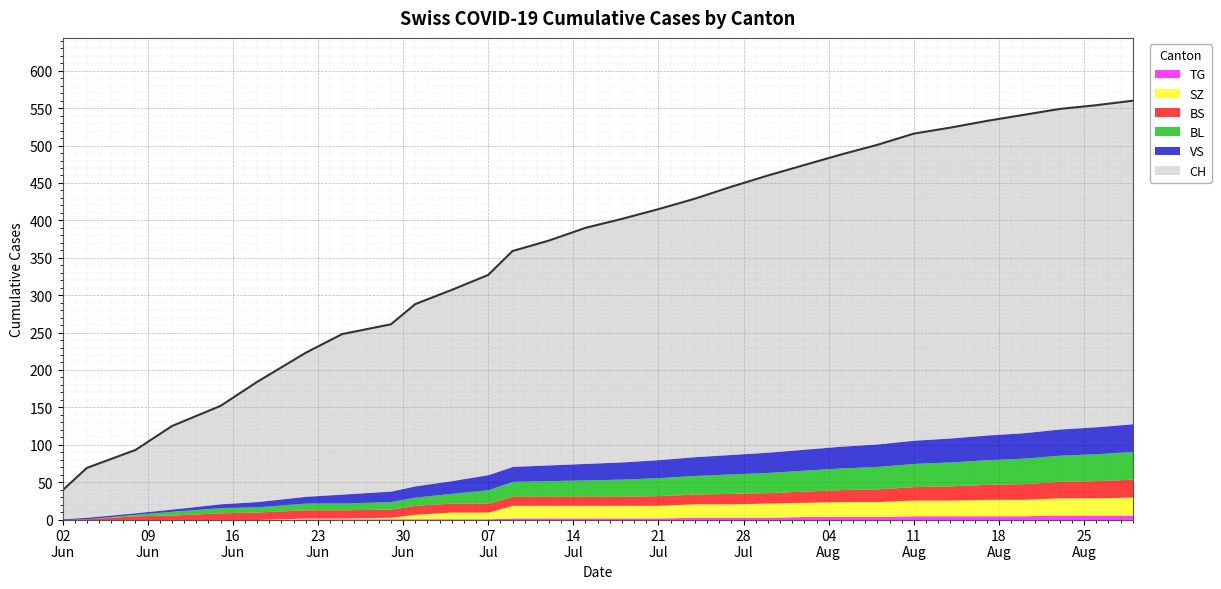

Reading left to right, what are all the values shown in this chart?

CH: 38	66	84	111	131	160	192	214	223	243	255	267	288	300	315	325	335	345	358	370	380	390	400	410	415	420	425	428	430	432
BS: 0	1	5	6	9	10	11	11	11	12	12	12	12	12	12	12	13	13	14	14	15	16	17	18	19	20	21	22	23	24
SZ: 0	0	0	0	0	0	1	1	2	6	9	9	17	17	17	17	17	18	18	19	19	20	20	21	21	22	22	23	23	24
BL: 0	0	2	5	7	7	9	9	10	11	13	18	20	21	22	23	24	25	26	27	28	29	30	31	32	33	34	35	36	37
VS: 1	2	2	3	5	7	9	12	14	15	17	20	20	21	22	23	24	25	26	27	28	29	30	31	32	33	34	35	36	37
TG: 0	0	0	0	0	0	1	1	1	1	1	1	2	2	2	2	2	3	3	3	4	4	4	5	5	5	5	6	6	6